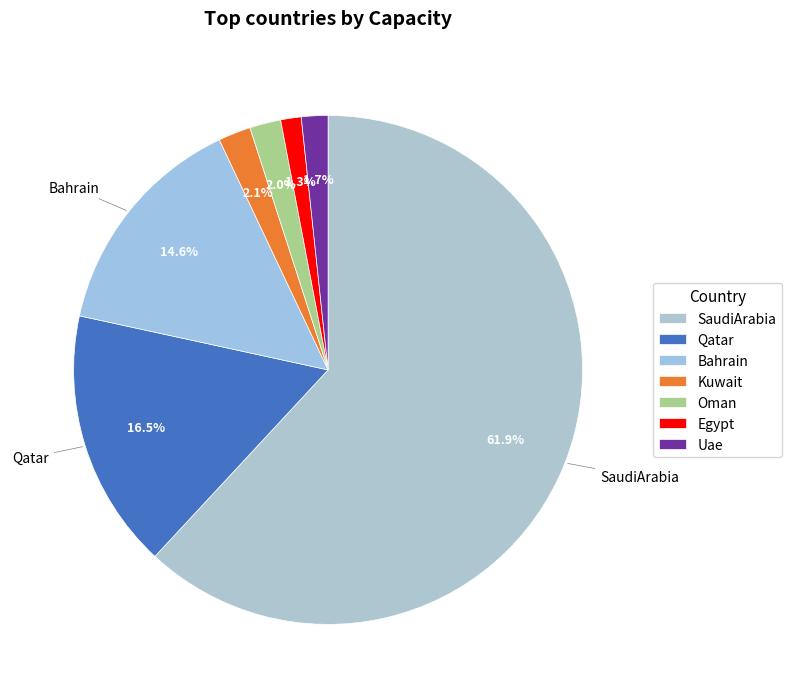

How many slices are in this pie chart?

7